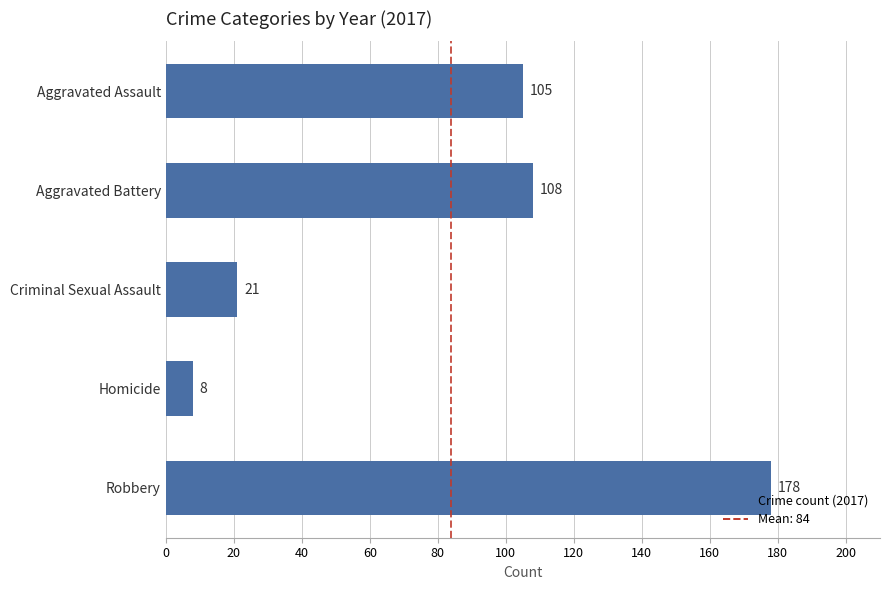

List the labels in order of value, smallest first.

Homicide, Criminal Sexual Assault, Aggravated Assault, Aggravated Battery, Robbery